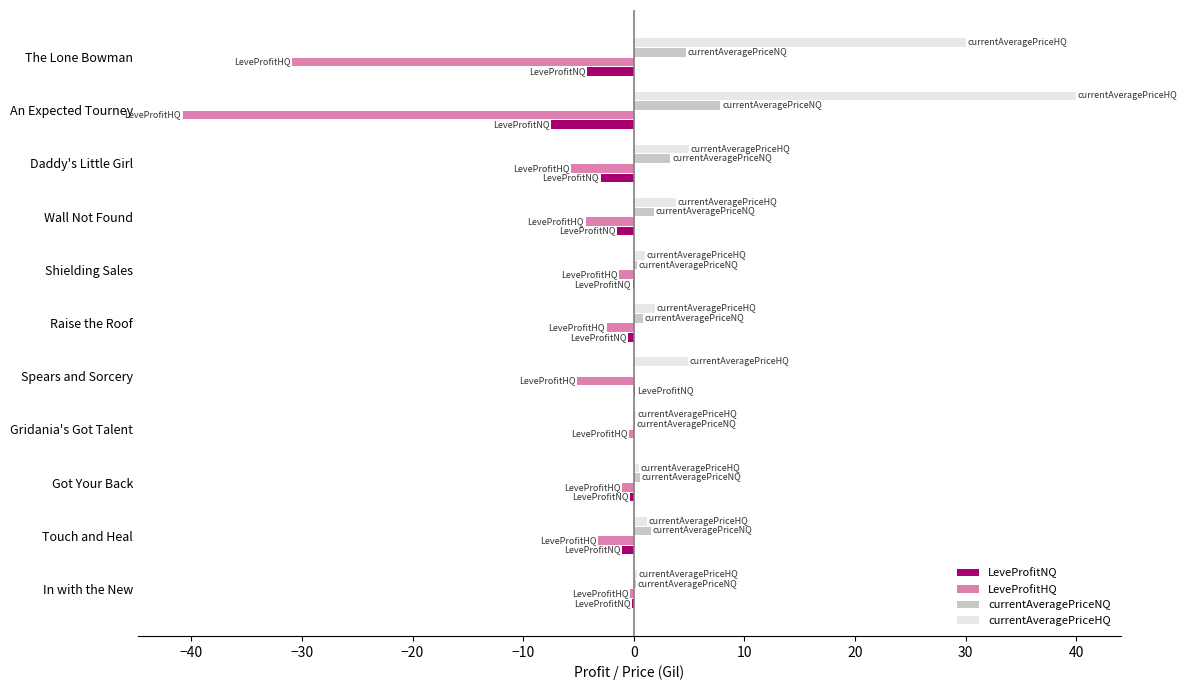

Which series has the largest total across all categories?

currentAveragePriceHQ